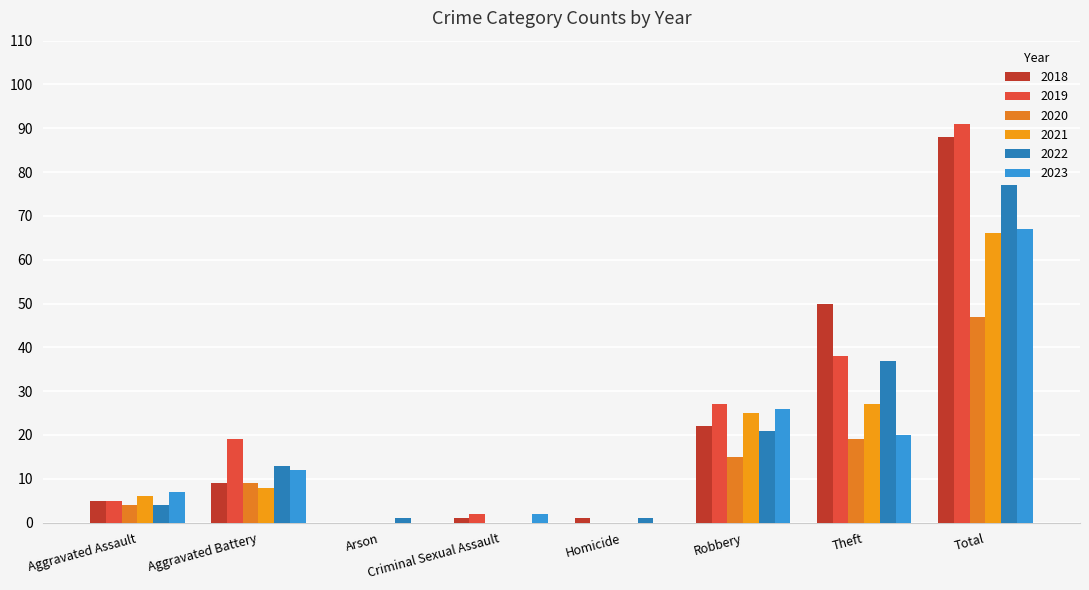

Is it true that 2020 equals 6 at Aggravated Battery?

False